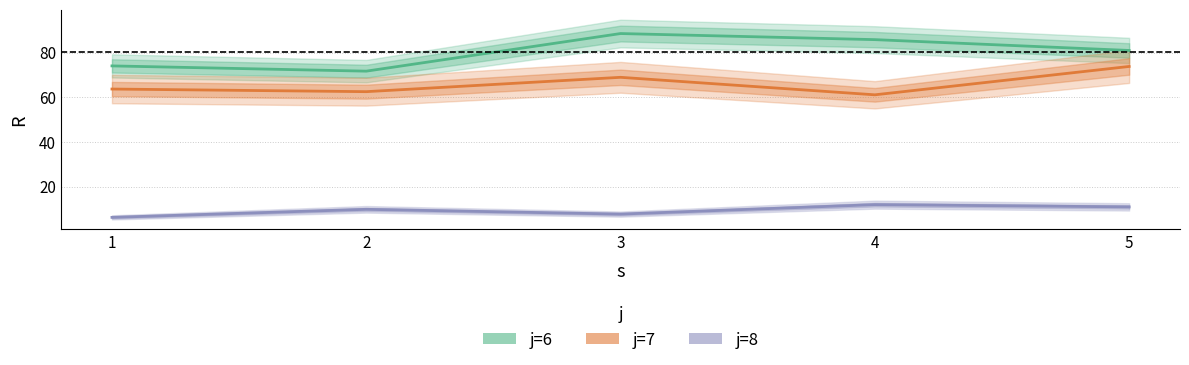

What is the difference between the highest and lowest values at 5?

70.0